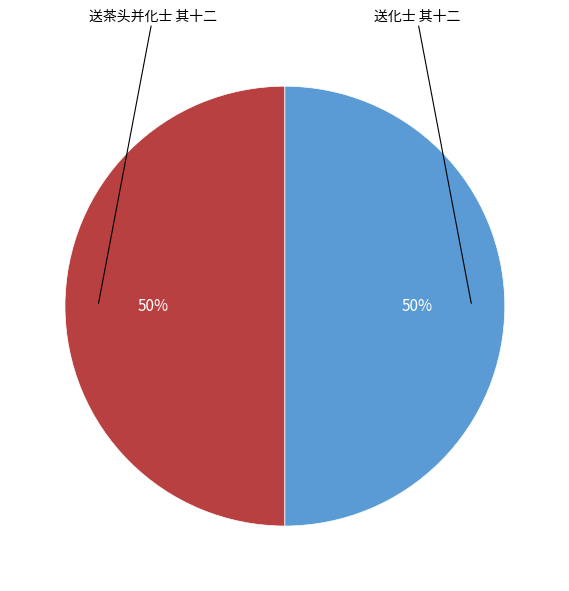

To the nearest percent, what is the average slice percentage?

50%